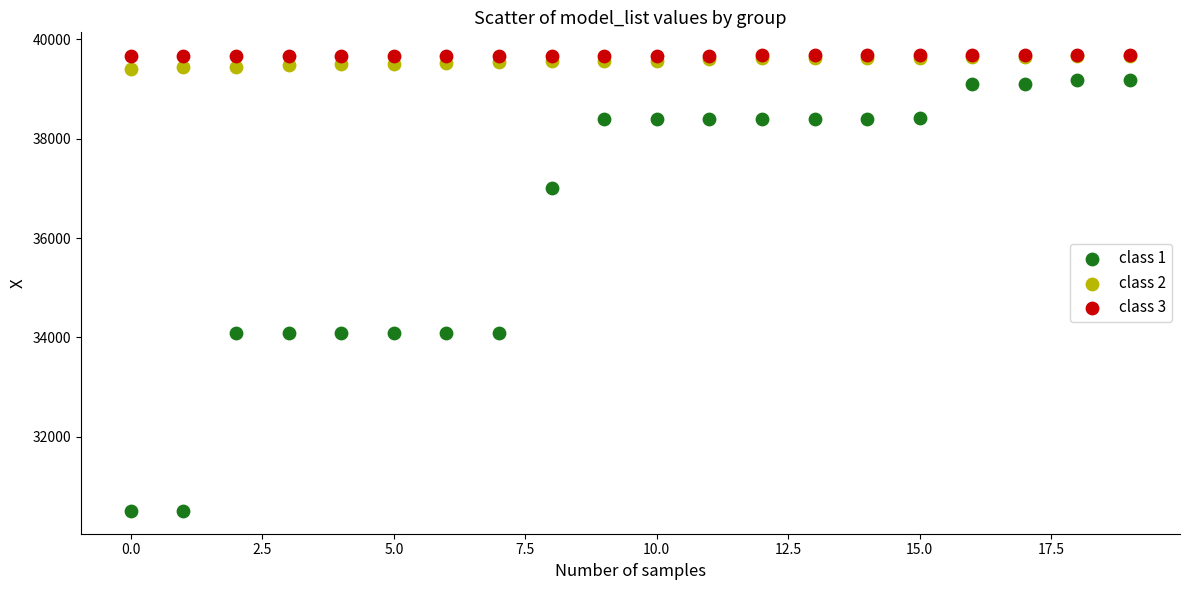

Which series contains the lowest Y value?

class 1